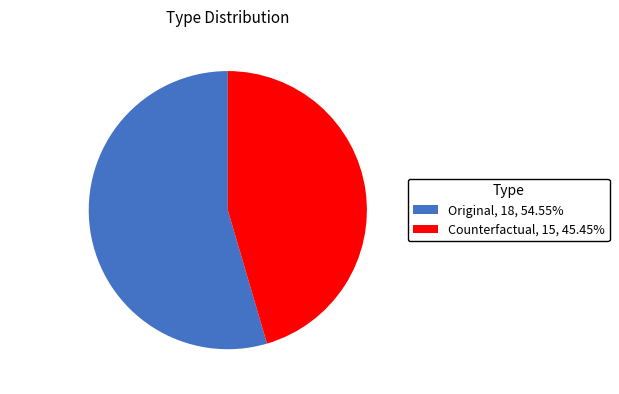

Rank the categories by value from highest to lowest.

Original, Counterfactual